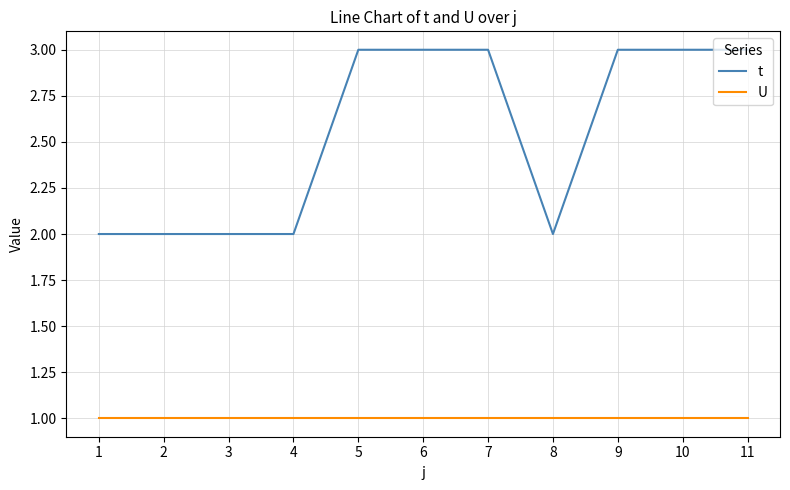

Which series has the widest spread of values?

t